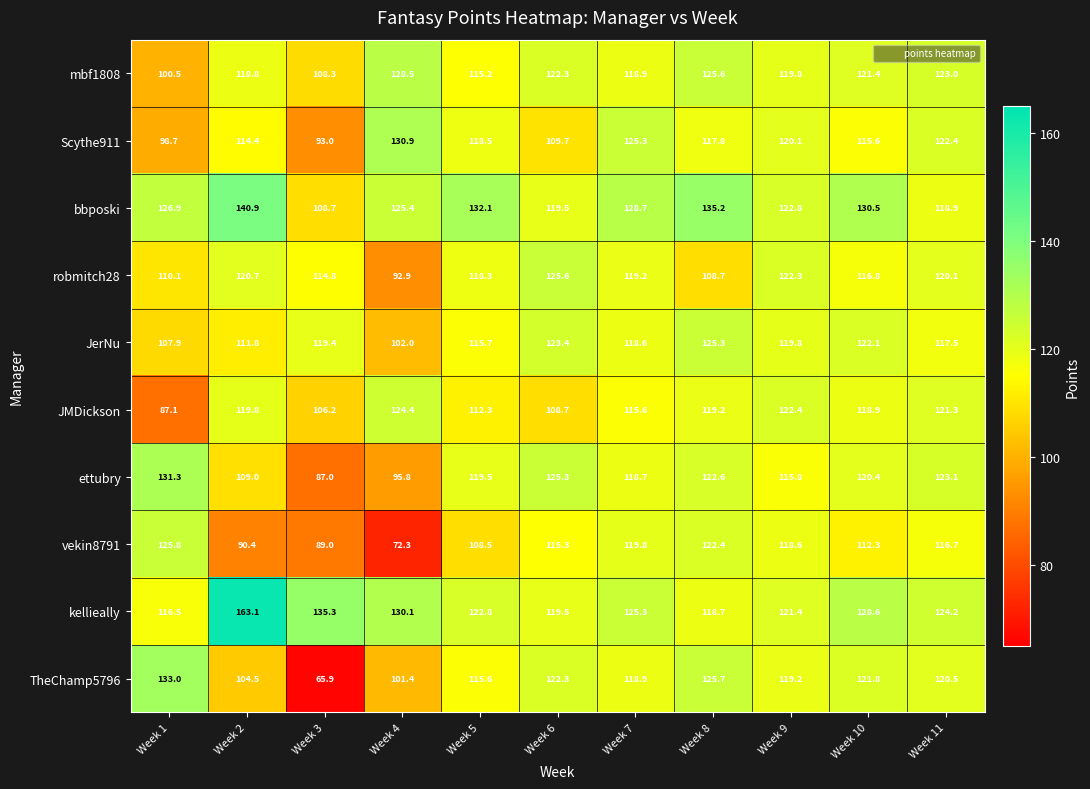

What is the difference between the second highest and minimum values in the TheChamp5796 series?

59.8